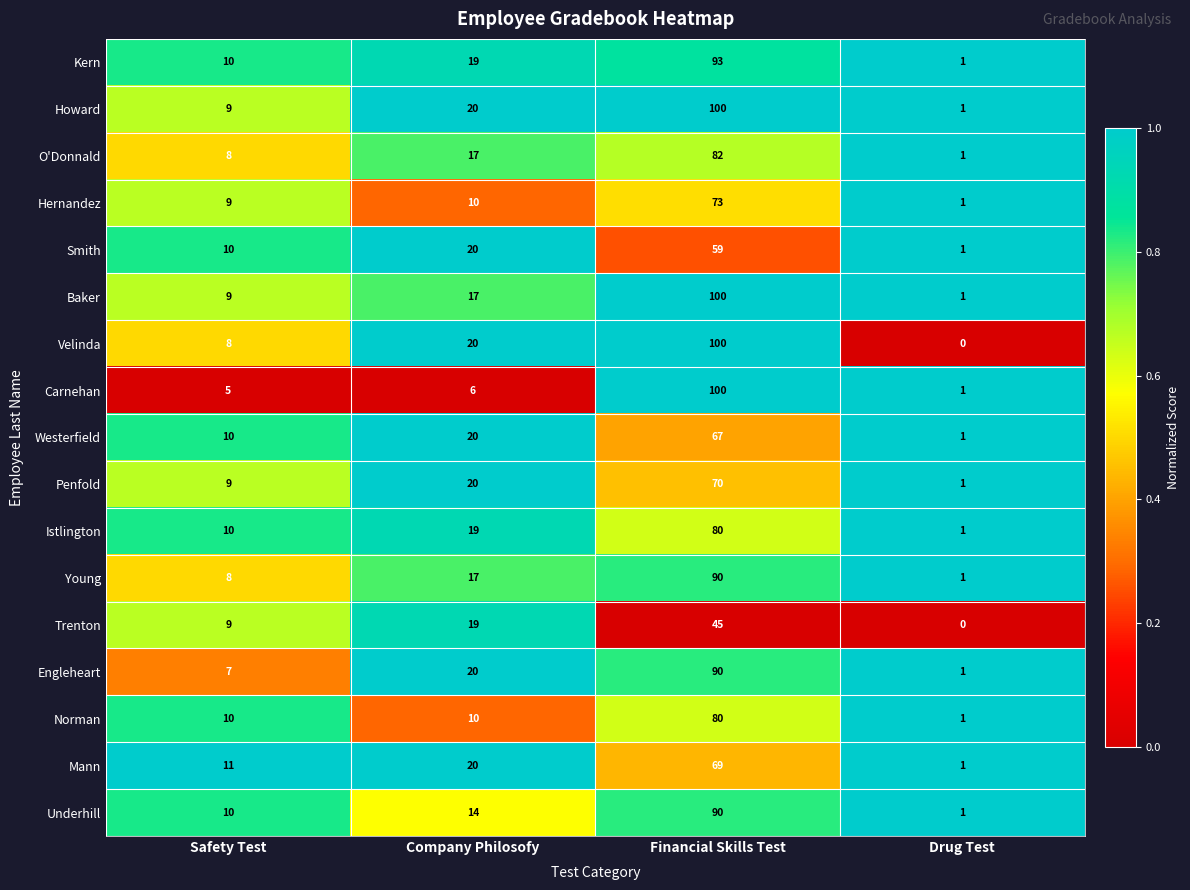

The value of Smith at Company Philosofy is 20. True or false?

True